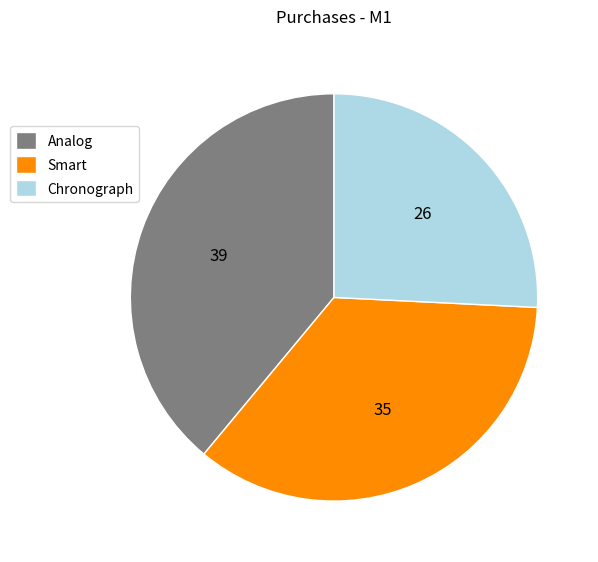

How many slices are in this pie chart?

3